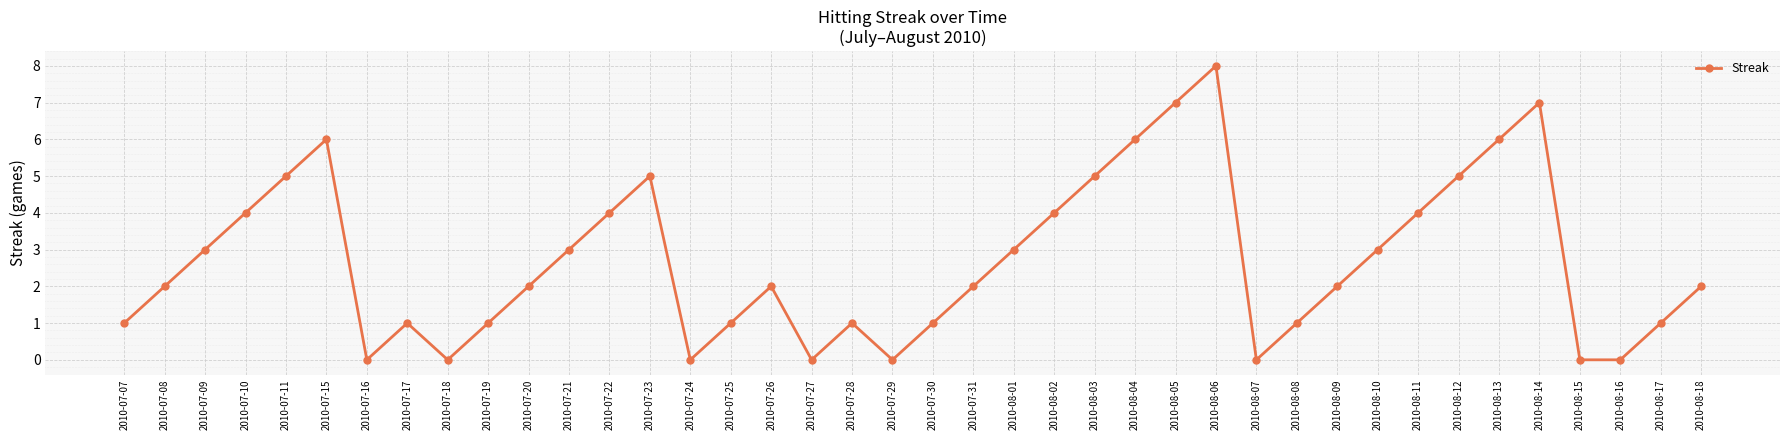

Is it true that the value at 2010-08-16 is 4?

False